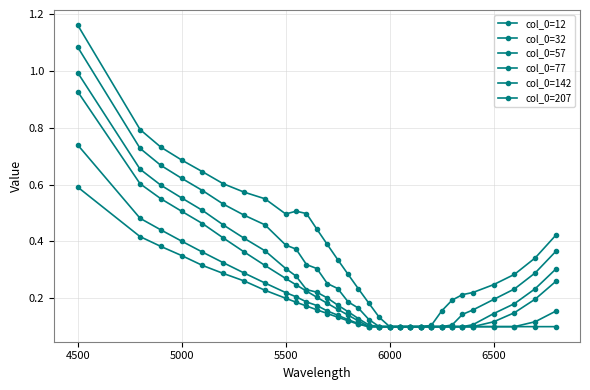

How many lines are shown in the chart?

6